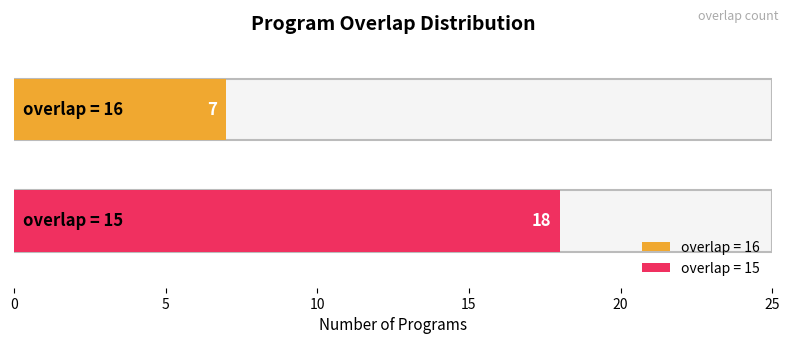

How many values are between 15 and 16?

25